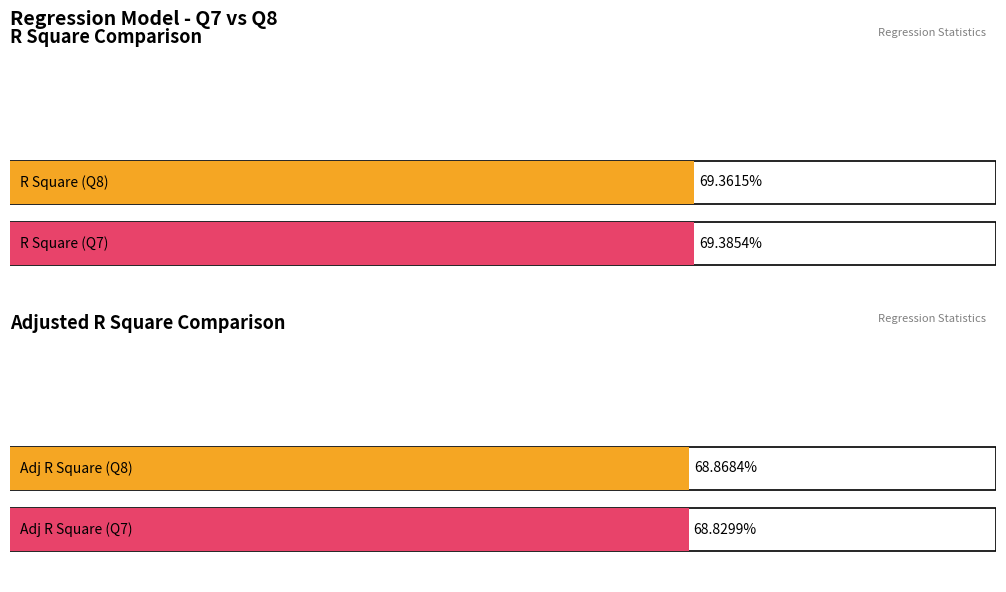

Between R Square and Adjusted R Square, which is larger?

R Square